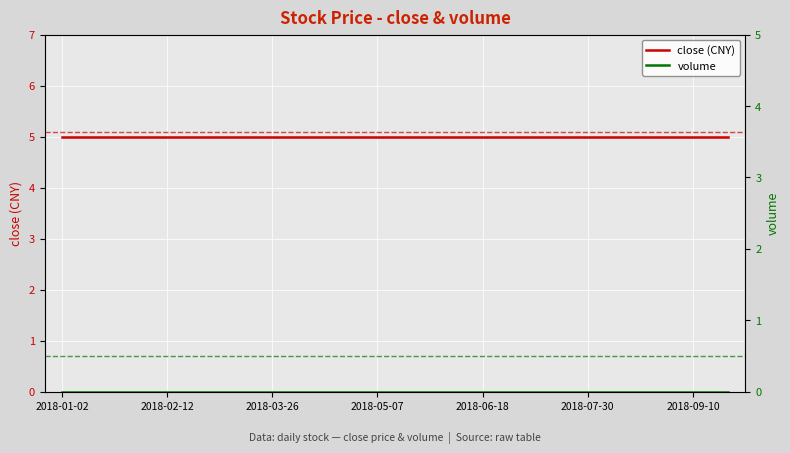

True or false: close (CNY) and volume cross at least once.

False